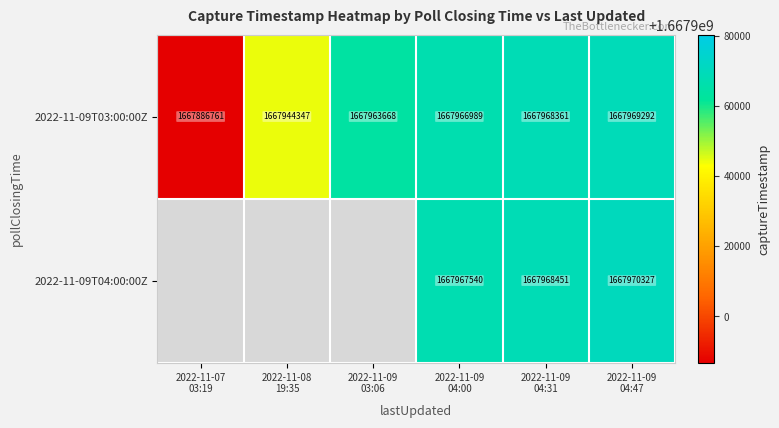

What is the average value of the 2022-11-09T03:00:00Z series?

1667949903